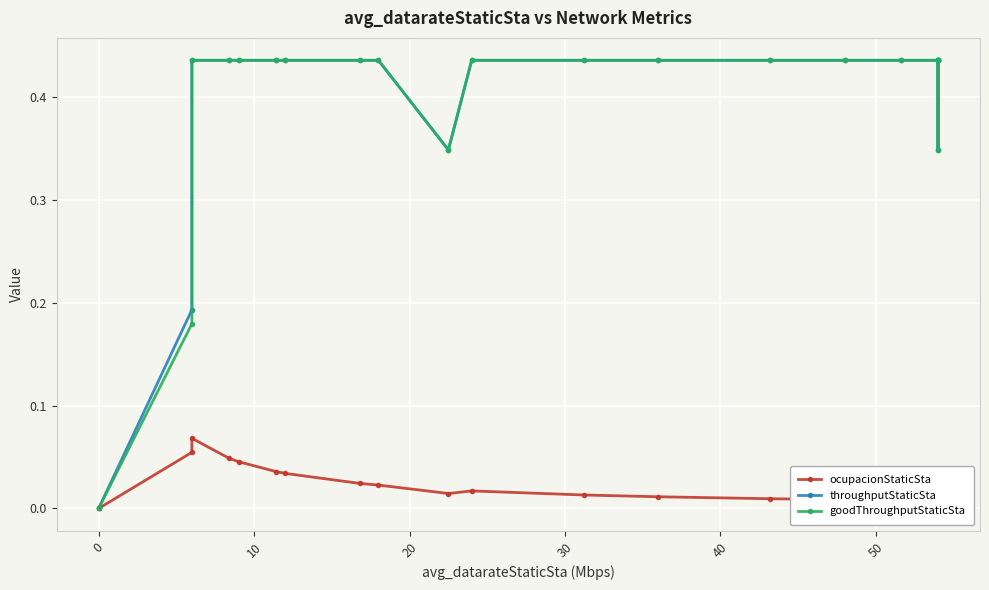

Does the chart display data point markers on the line(s)?

Yes